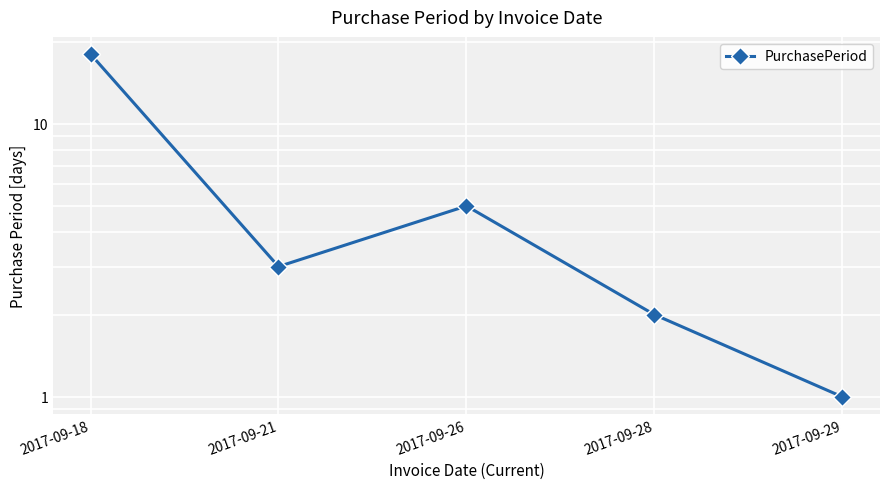

Reading right to left, extract all data points from this chart.

2017-09-29=1	2017-09-28=2	2017-09-26=5	2017-09-21=3	2017-09-18=18